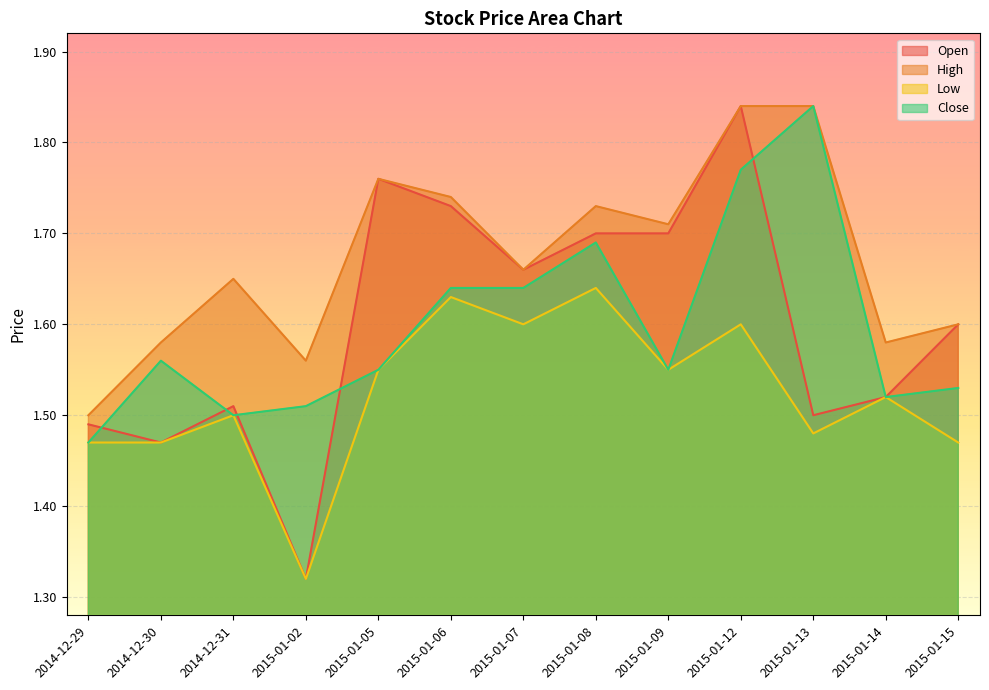

What is the spread (max minus min) of values at 2015-01-05?

0.2